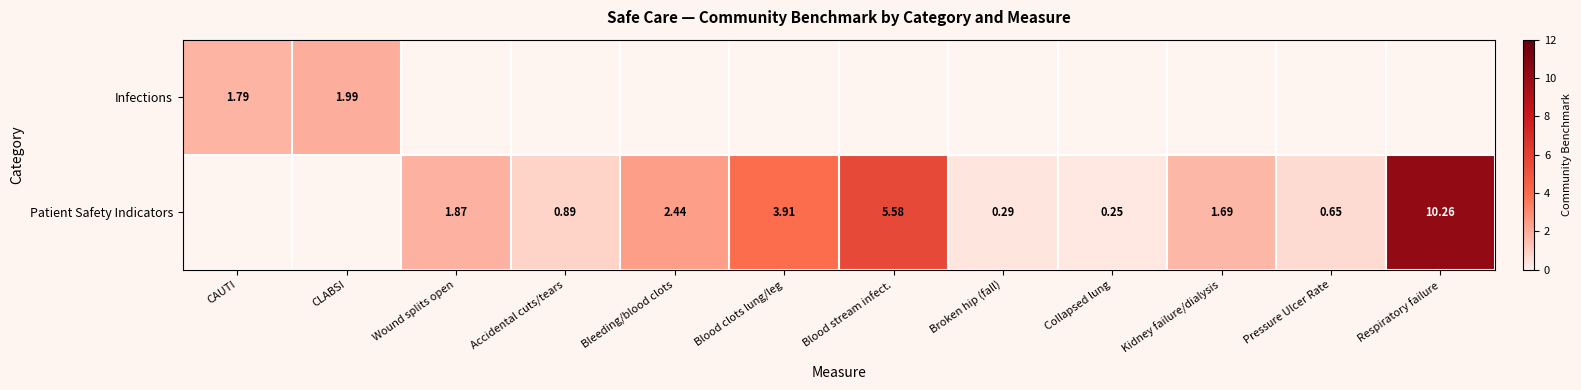

At how many categories does at least one series exceed 5?

2